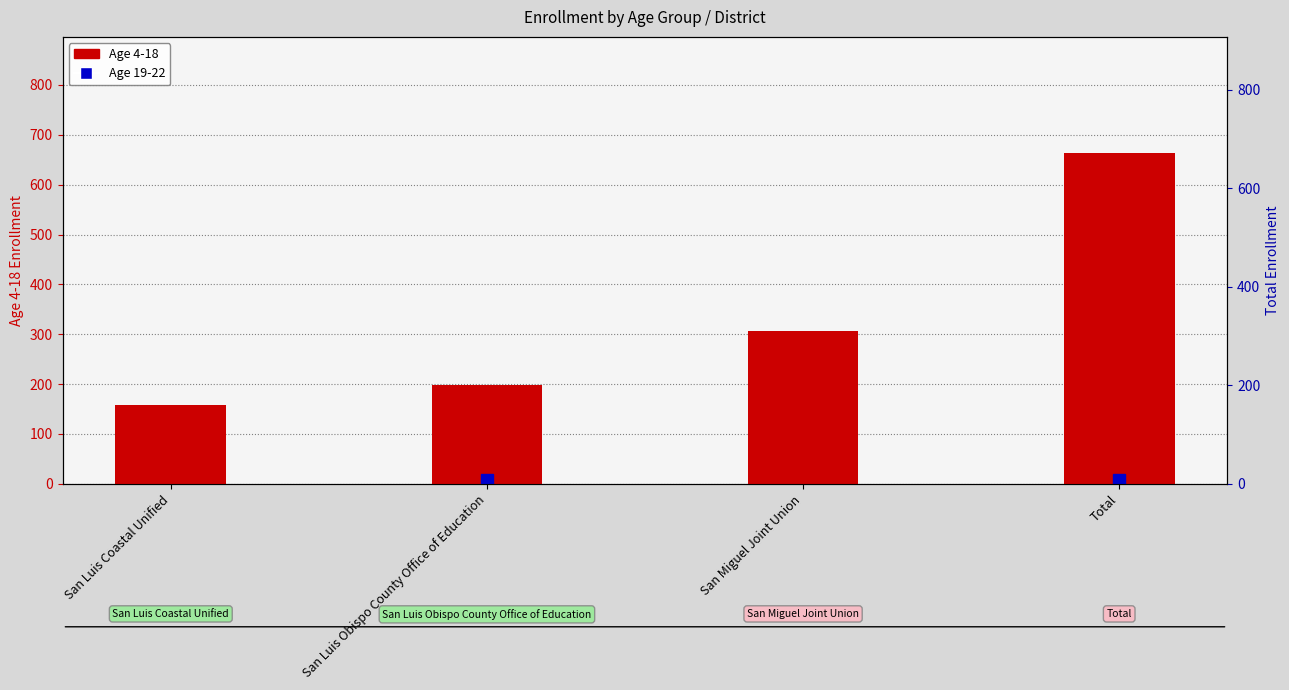

Rank the categories by value from lowest to highest.

San Luis Coastal Unified, San Luis Obispo County Office of Education, San Miguel Joint Union, Total